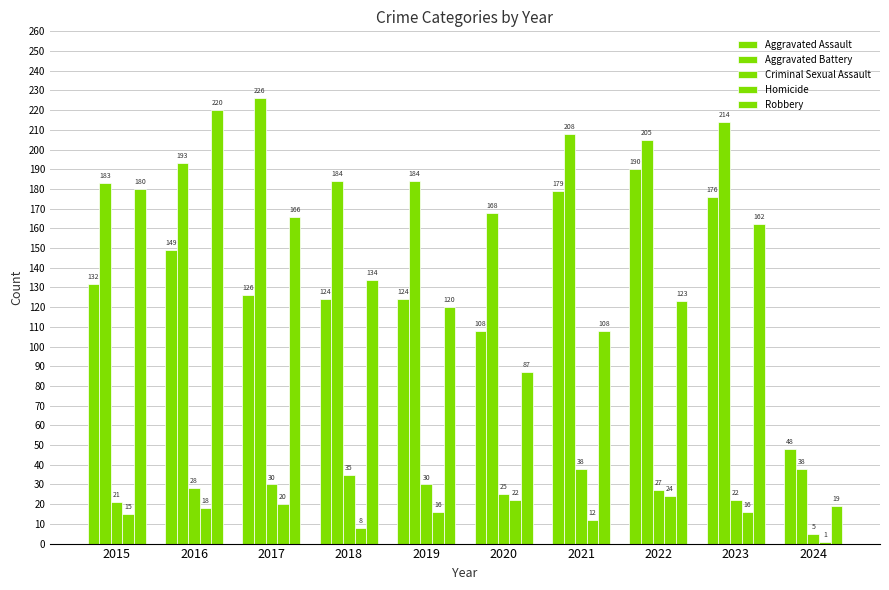

List the labels in order of Robbery value, smallest first.

2024, 2020, 2021, 2019, 2022, 2018, 2023, 2017, 2015, 2016